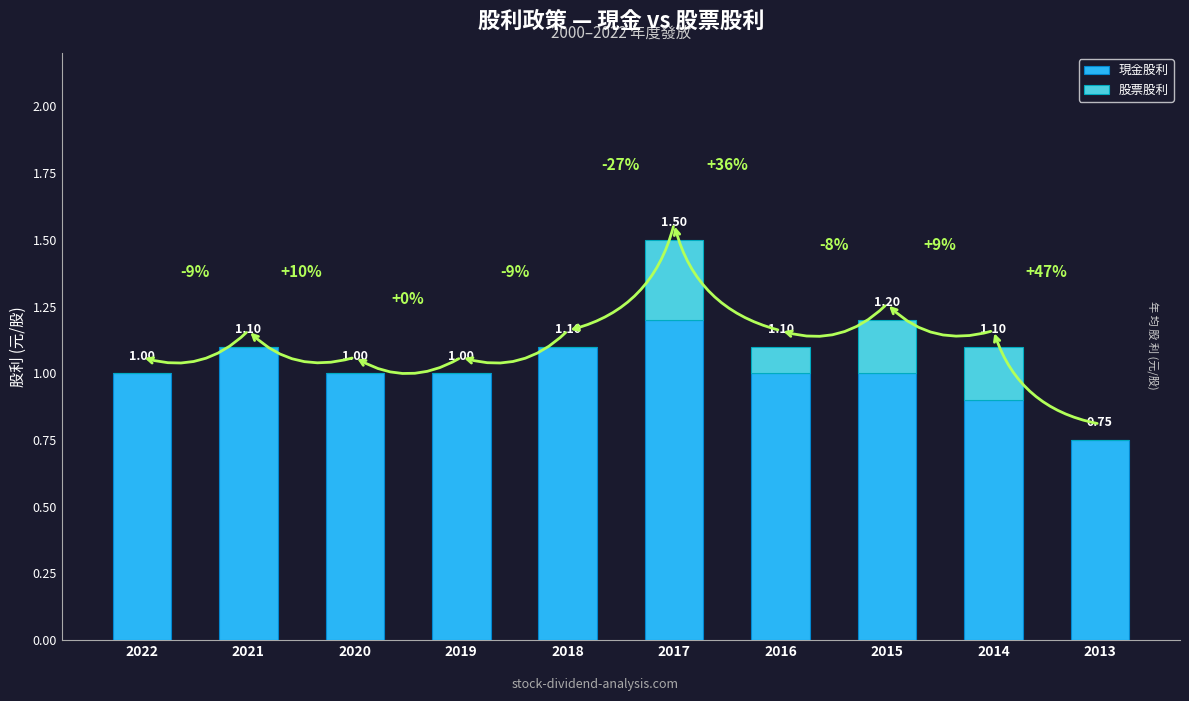

At which category is the sum across all series the highest?

2017